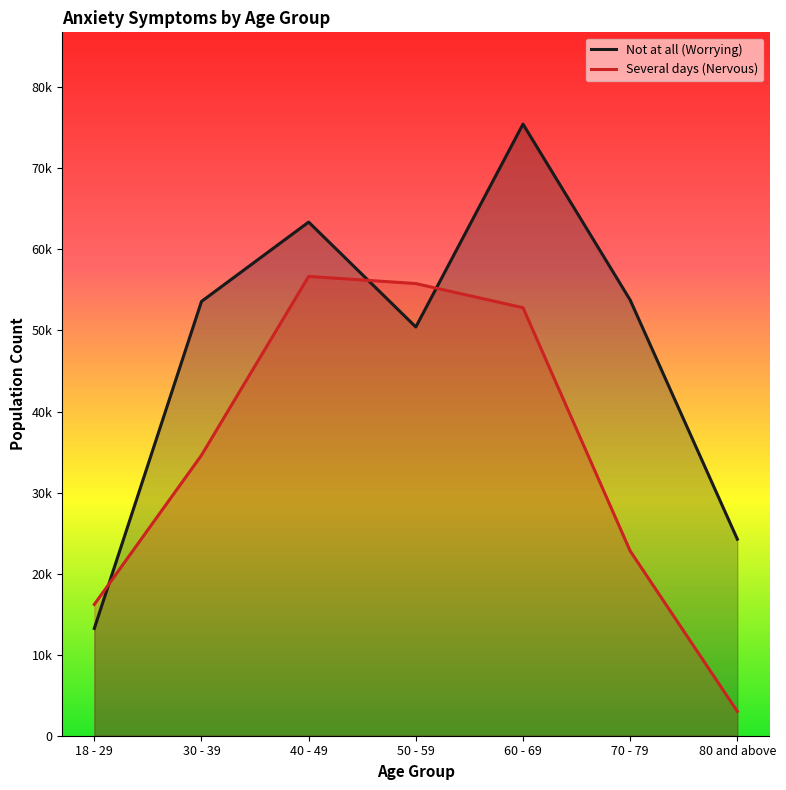

Rank the series at 50 - 59 from lowest to highest value.

Not at all (Worrying), Several days (Nervous)